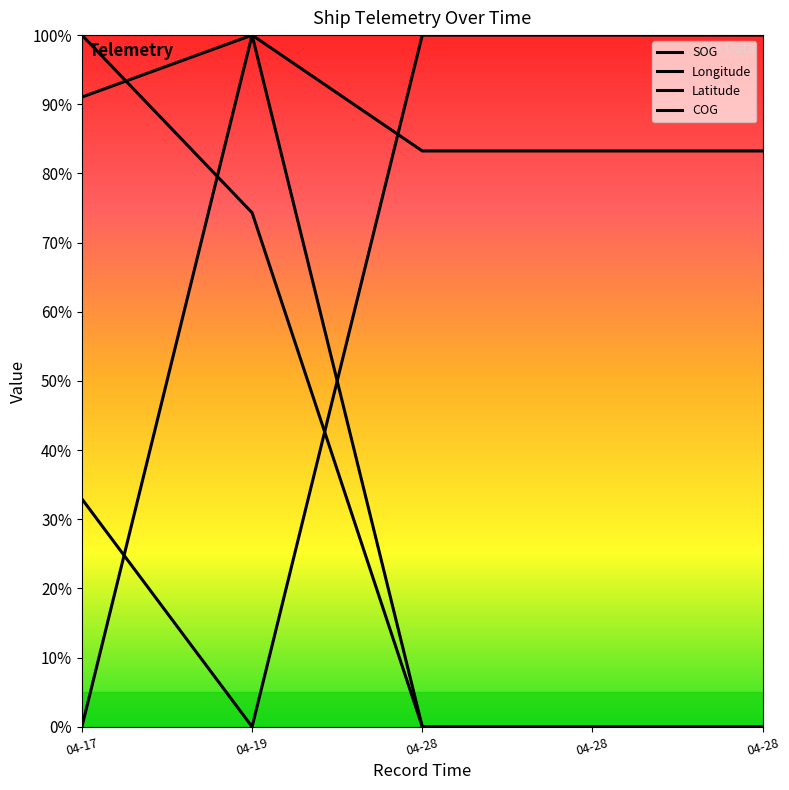

How many series are shown in this chart?

4